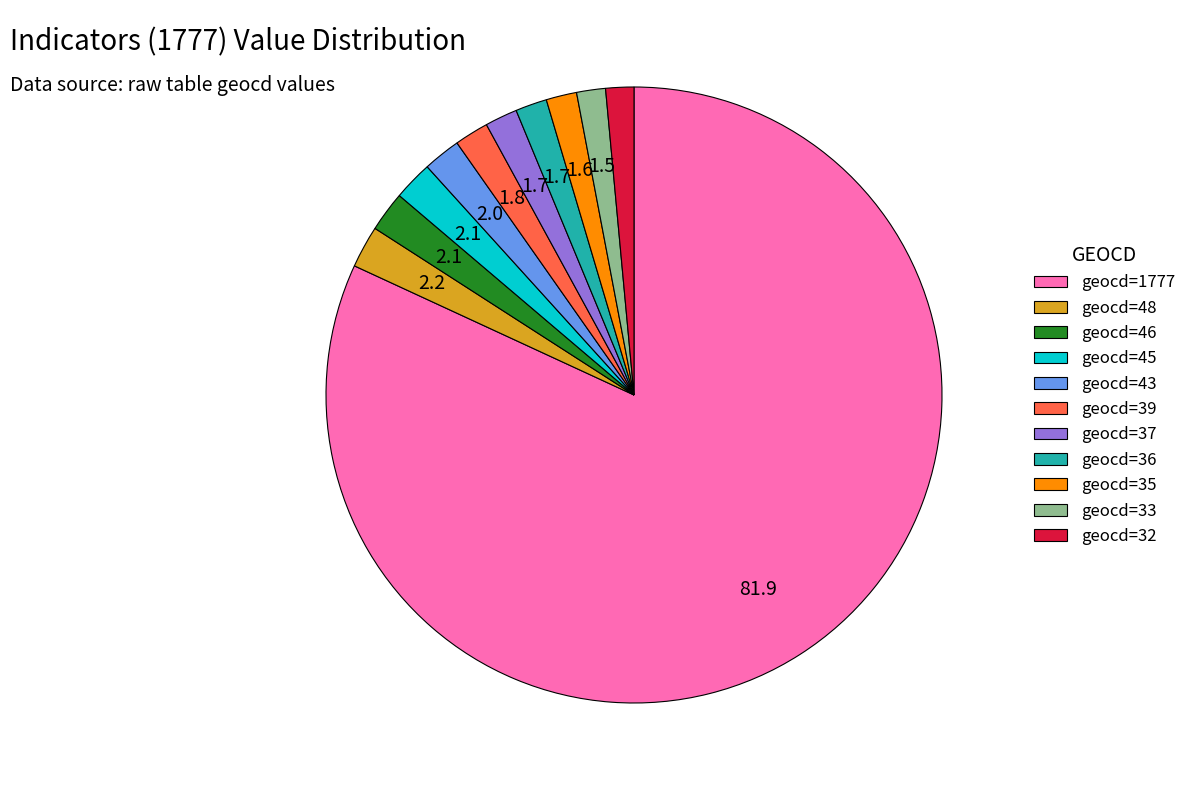

Which has a higher value, geocd=1777 or geocd=37?

geocd=1777